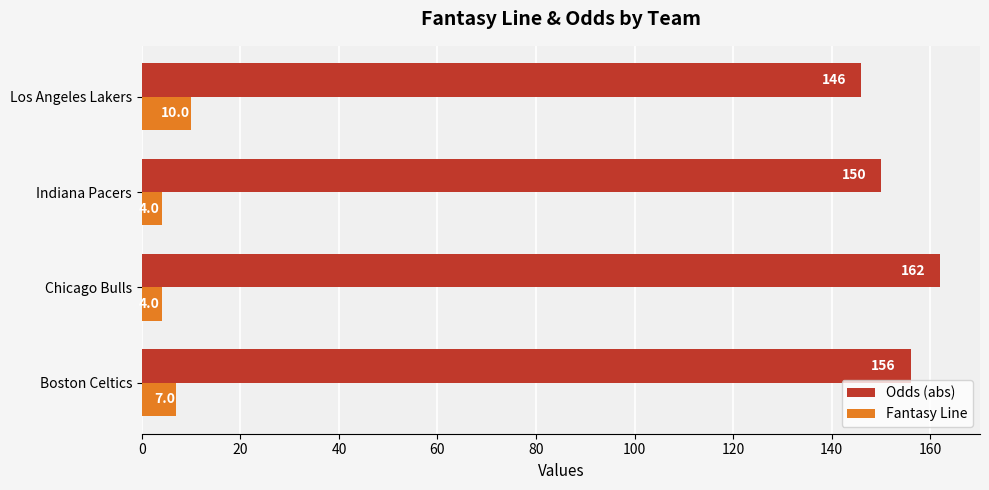

What is the difference between the maximum and minimum values in the Fantasy Line series?

6